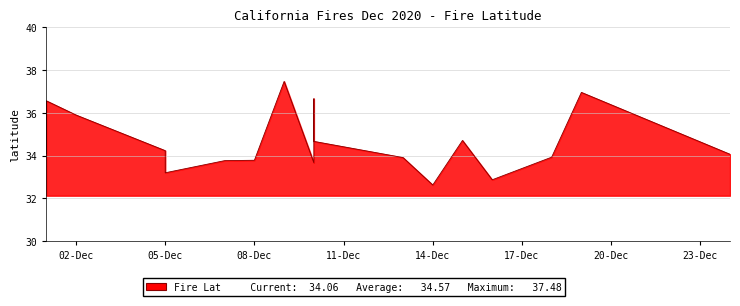

Which category has the highest value across all series?

2020-12-09